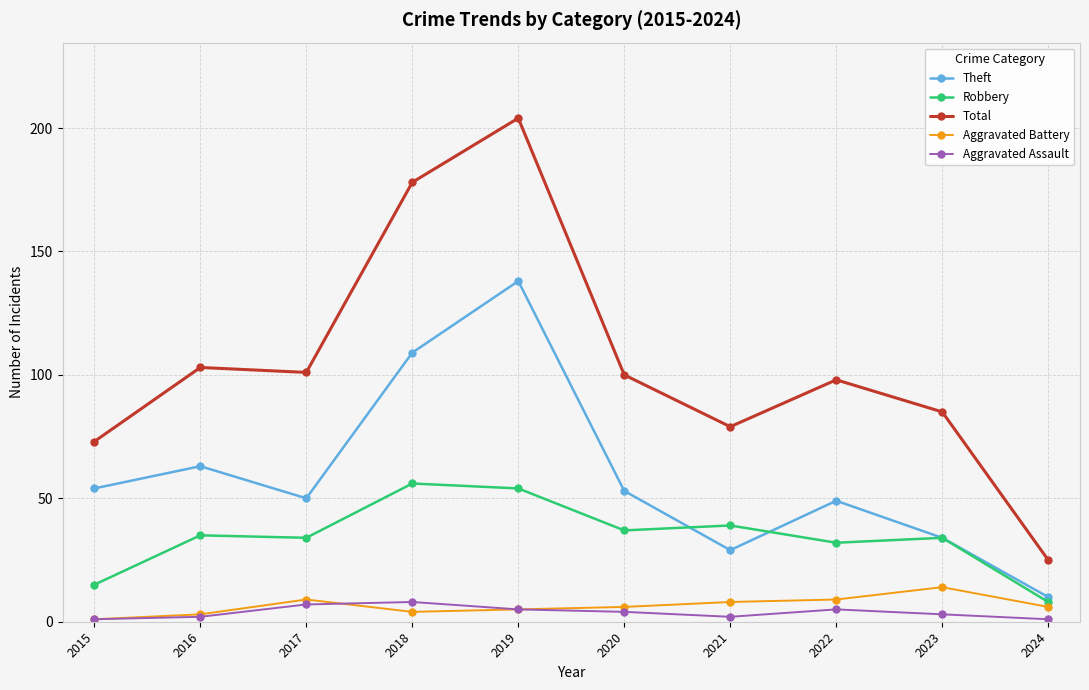

How many interior local valleys does the Theft series have?

2